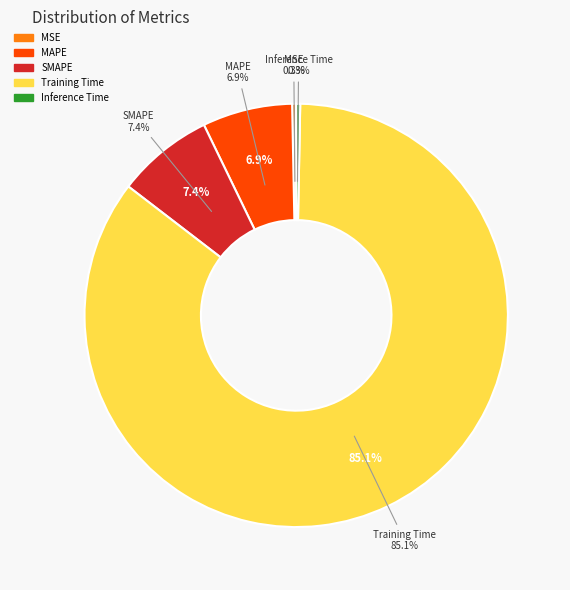

Is it true that Inference Time is 0% of the pie?

True